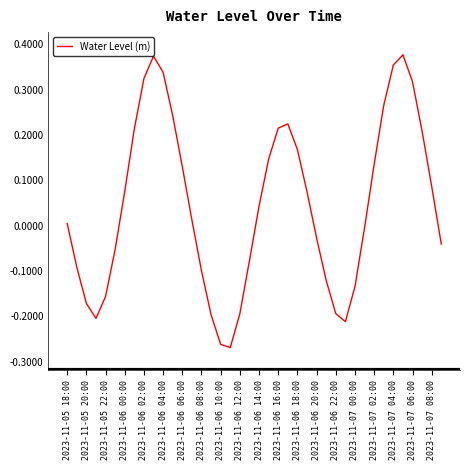

What is the difference between the maximum and minimum values?

0.6